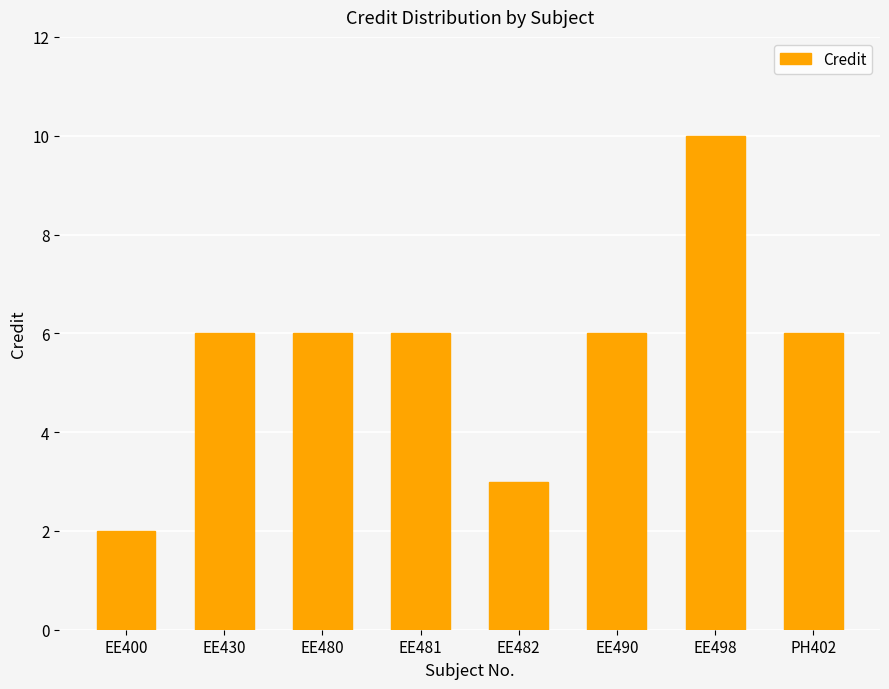

At which category does the chart reach its peak across all series?

EE498